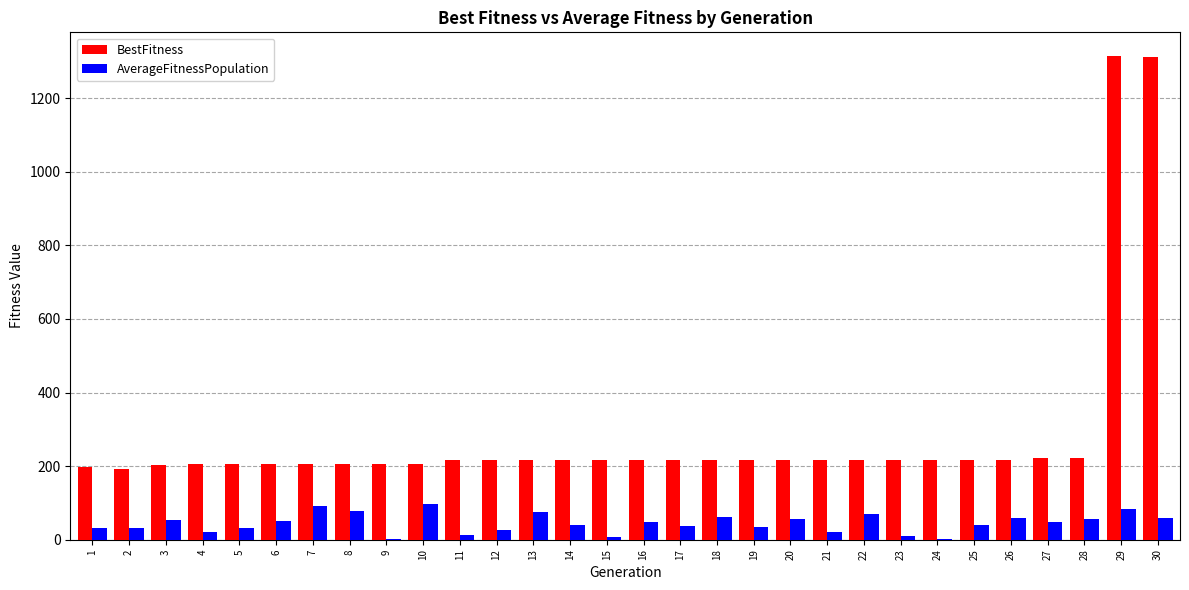

Which series has the largest total across all categories?

BestFitness